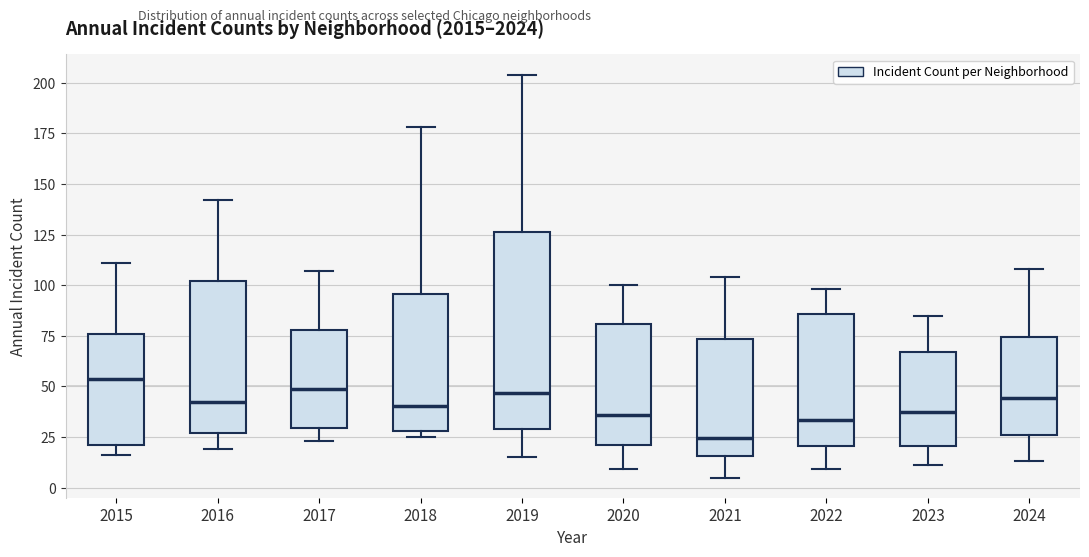

Where is the lower edge of the box at x = 2018 on the y-axis? The values are not printed on the chart, so give them approximately, as read against the axis.

30